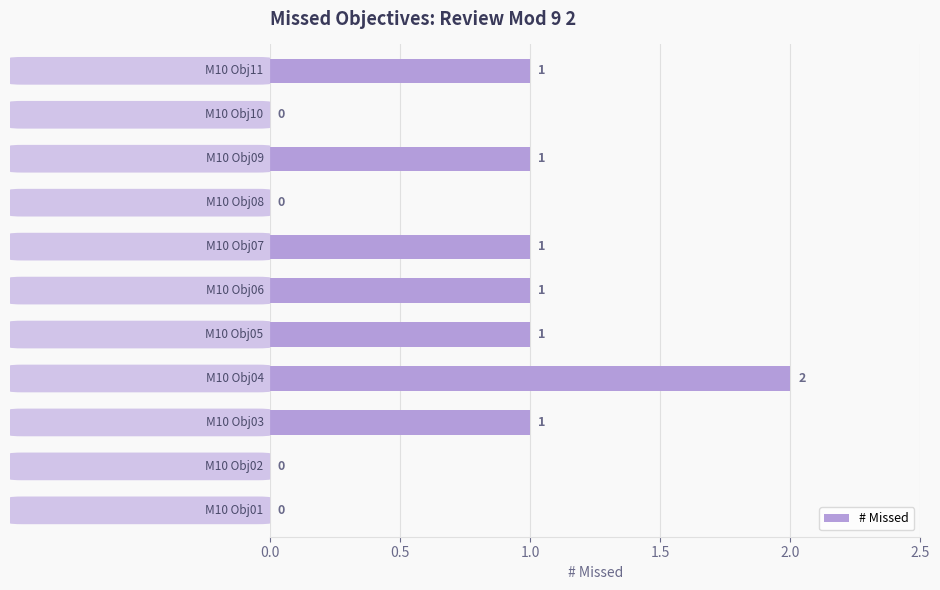

What is the sum of all values?

8